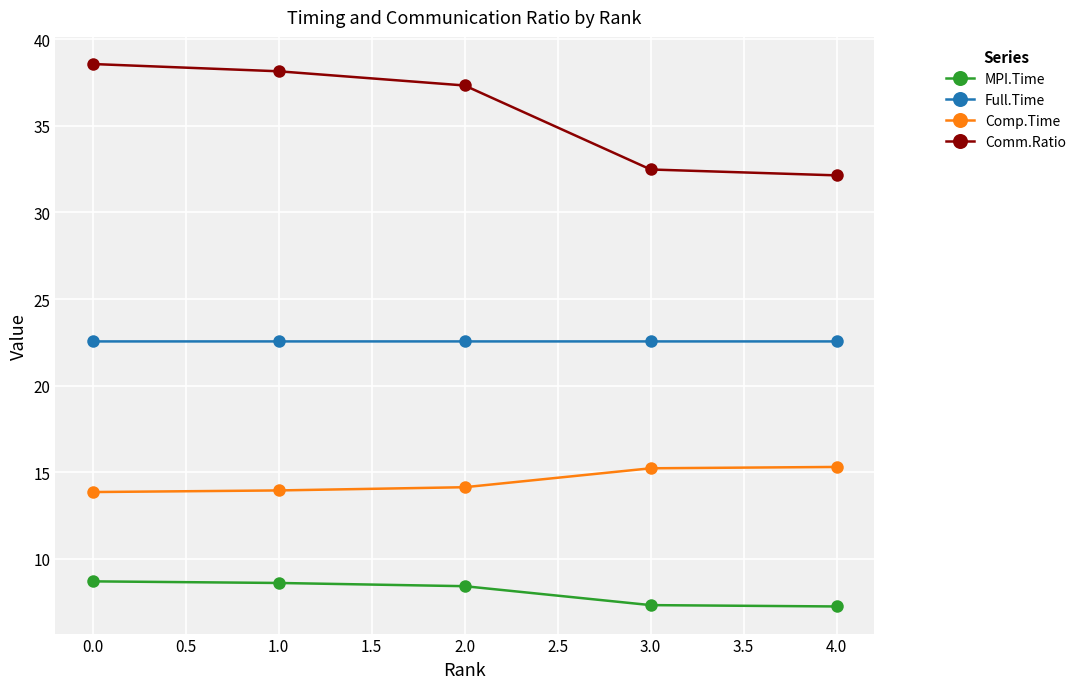

Which series has the largest total across all categories?

Comm.Ratio